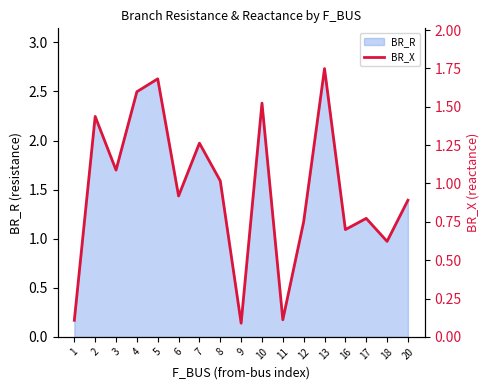

At which category does the data reach its first local peak?

2